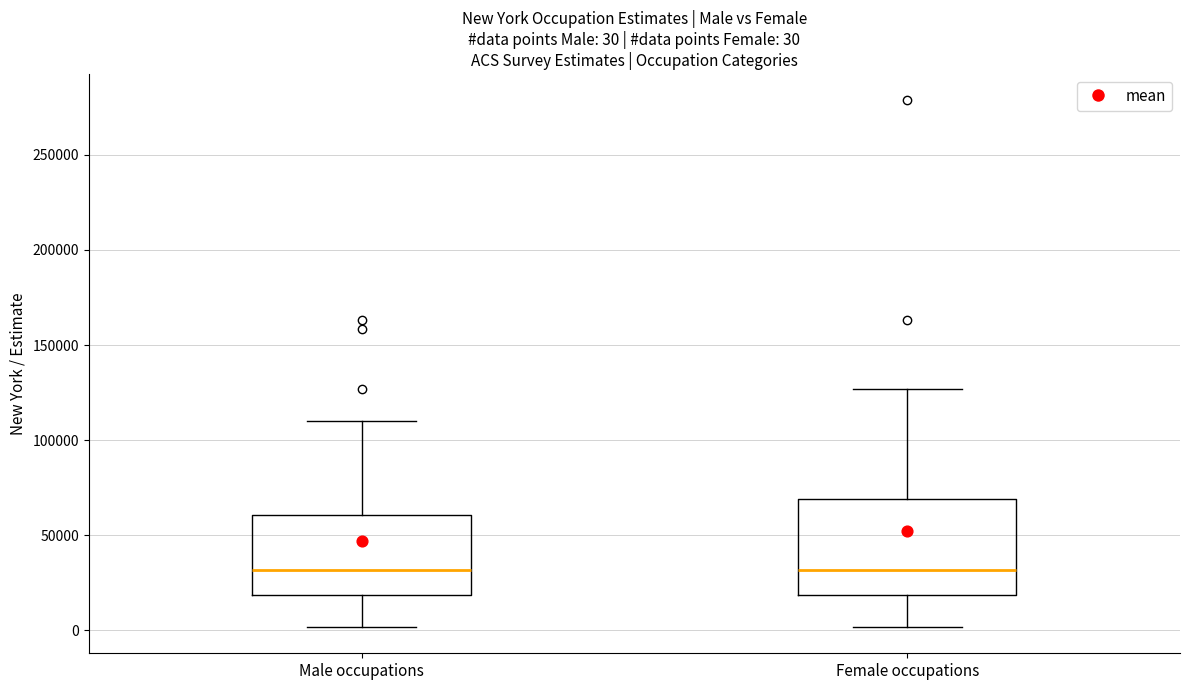

Which box is the tallest, from its lower edge to its upper edge?

Female occupations